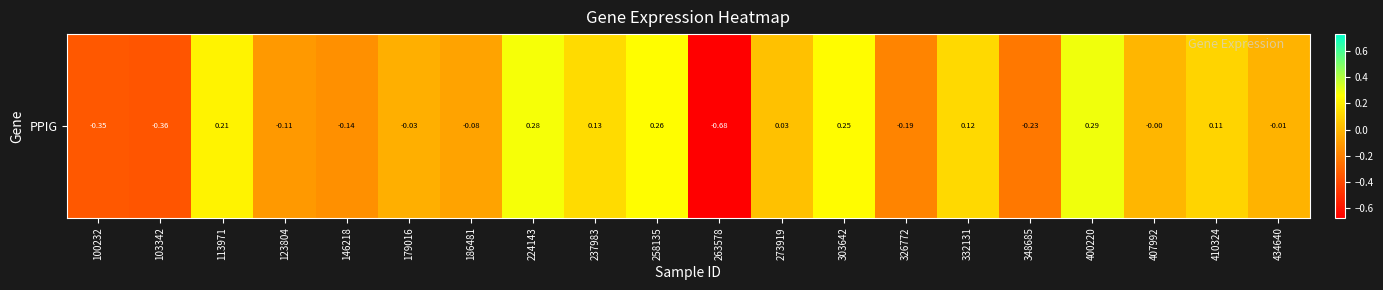

What is the change in value from 273919 to 410324?

+0.1